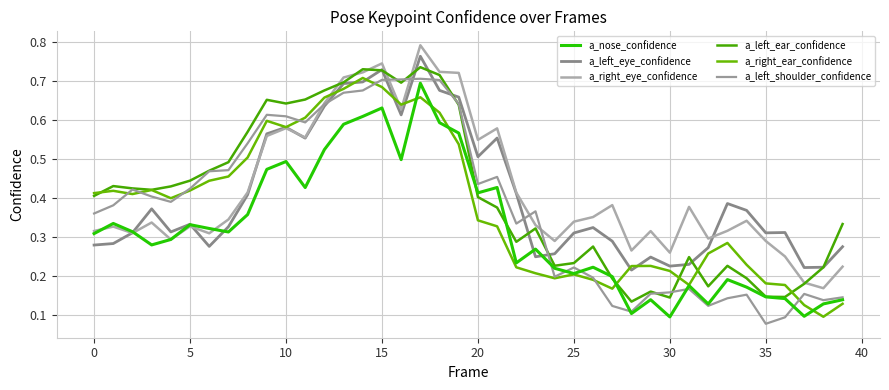

What is the greatest value displayed?

0.8